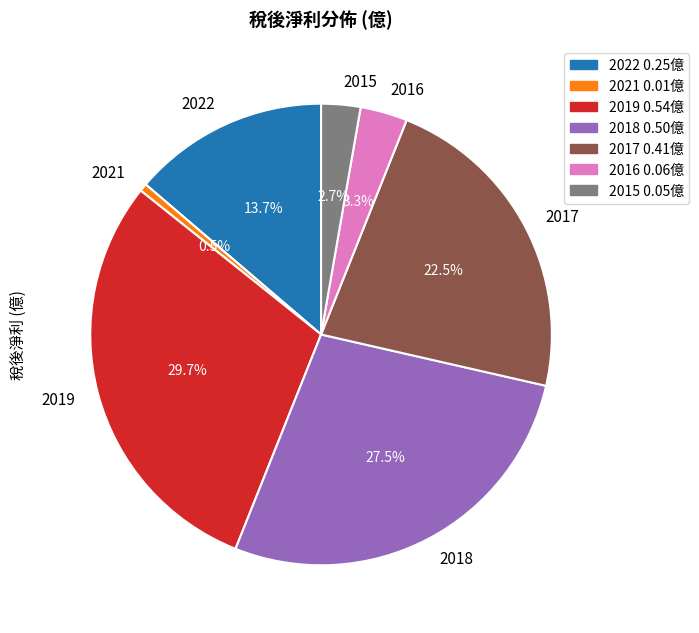

Is there any slice that represents more than half of the pie?

No